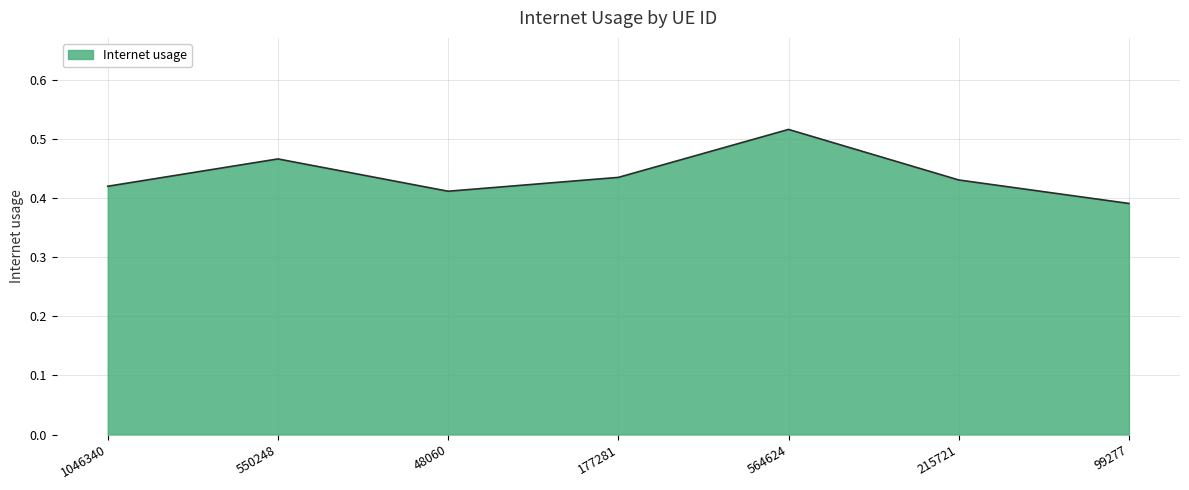

What position from the right is 215721?

2